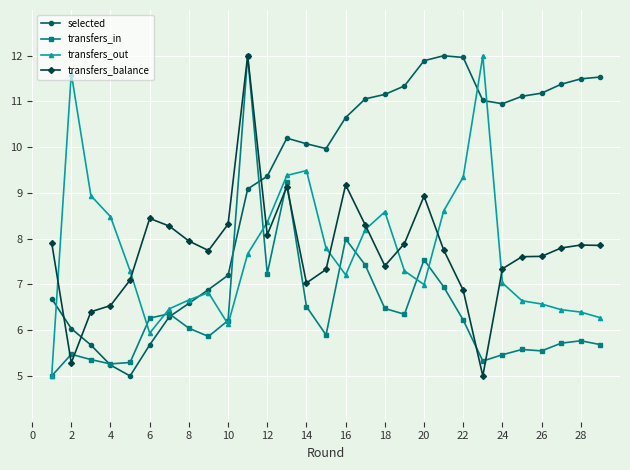

Which series has the largest total across all categories?

selected